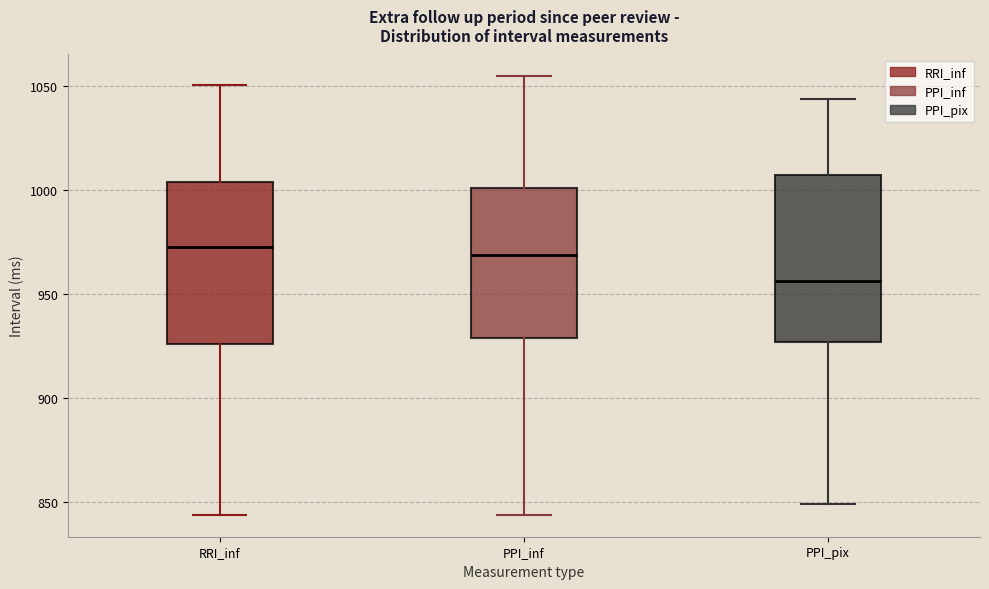

Where is the upper edge of the box for PPI_inf on the y-axis? The values are not printed on the chart, so give them approximately, as read against the axis.

1000